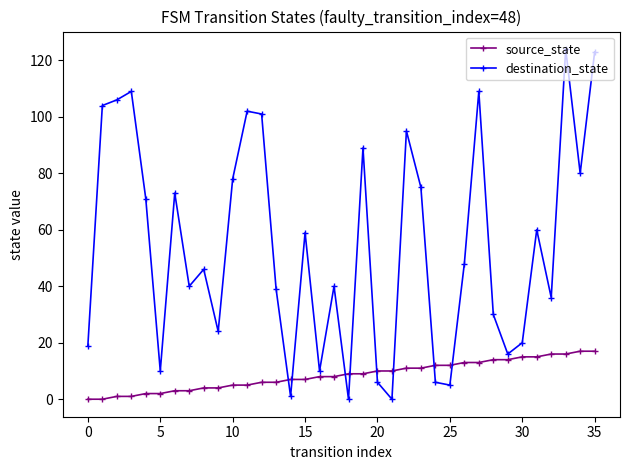

How many intersections are there between source_state and destination_state?

8